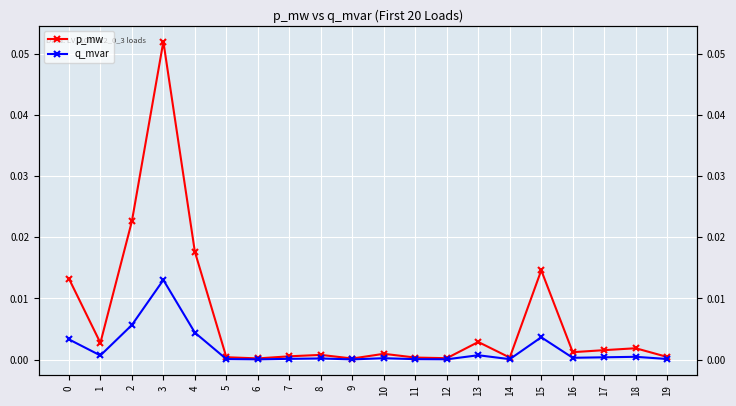

True or false: q_mvar has a value of 0.0 at 0.

False